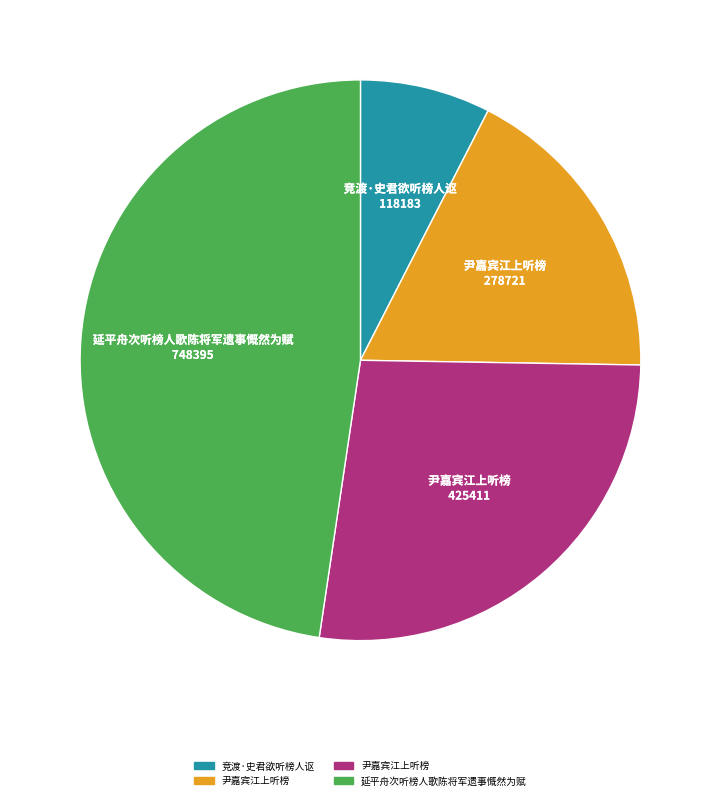

Does any single category account for the majority?

No